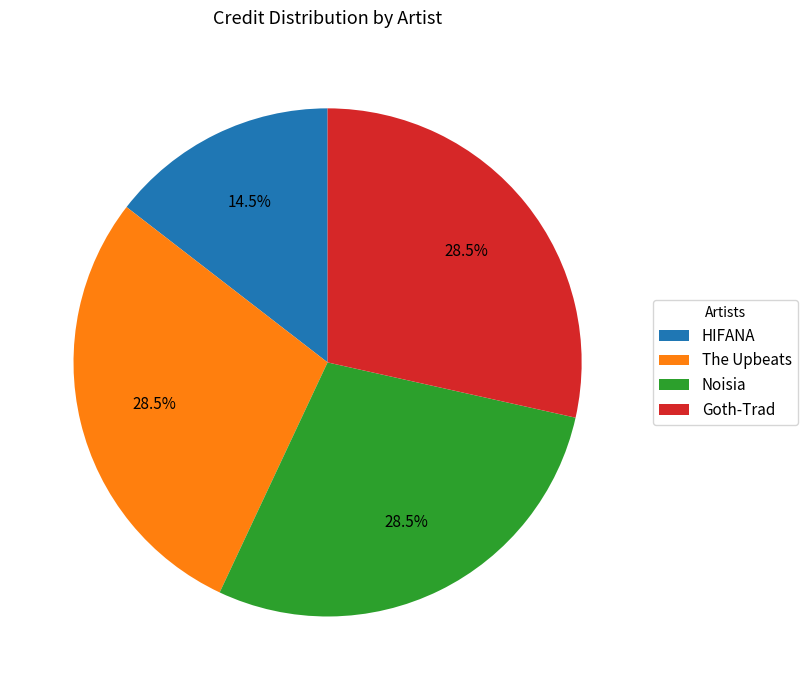

Is there any slice that represents more than half of the pie?

No